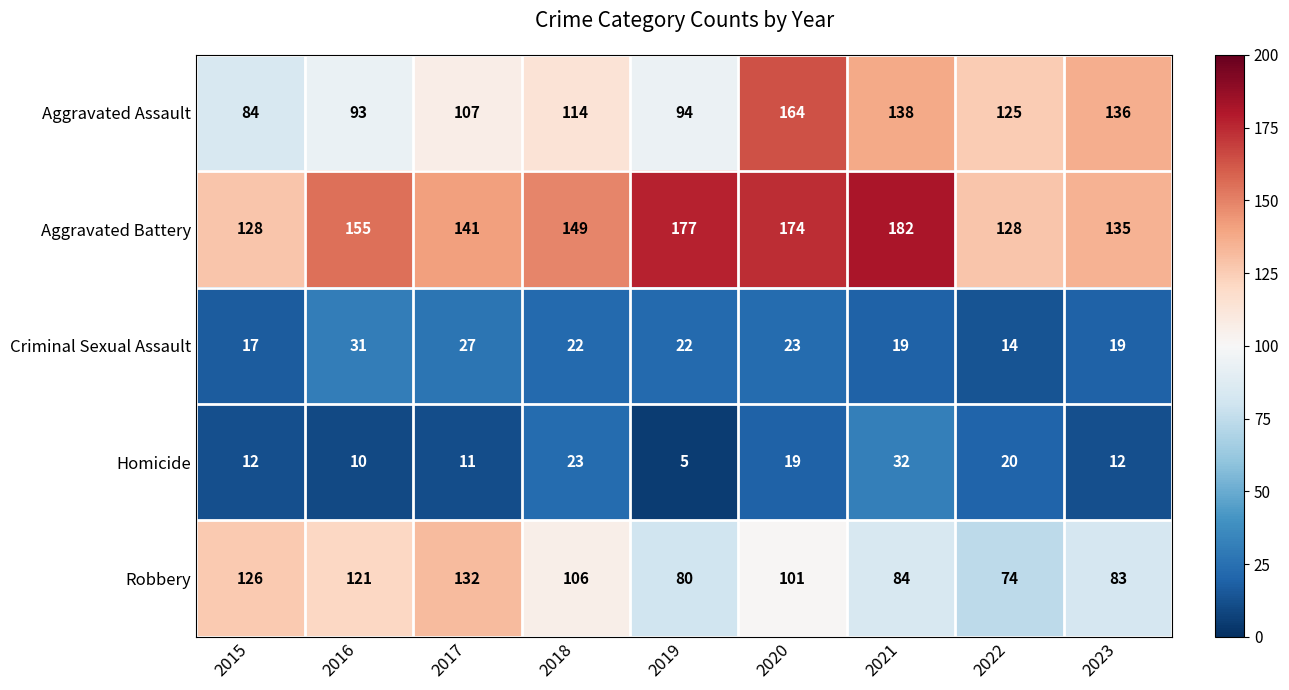

Is it true that Aggravated Assault equals 60 at 2020?

False